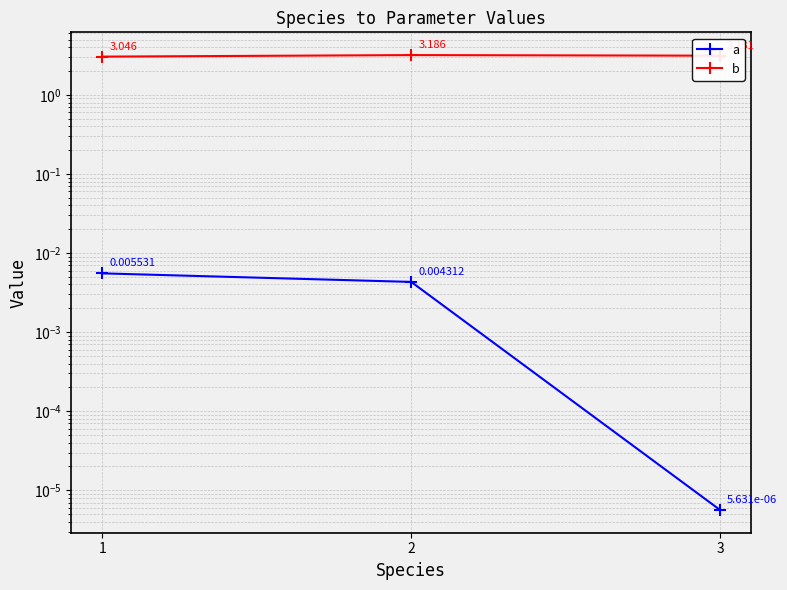

Reading left to right, what are all the values shown in this chart?

a: 1=0.0	2=0.0	3=0.0
b: 1=3.0	2=3.2	3=3.1